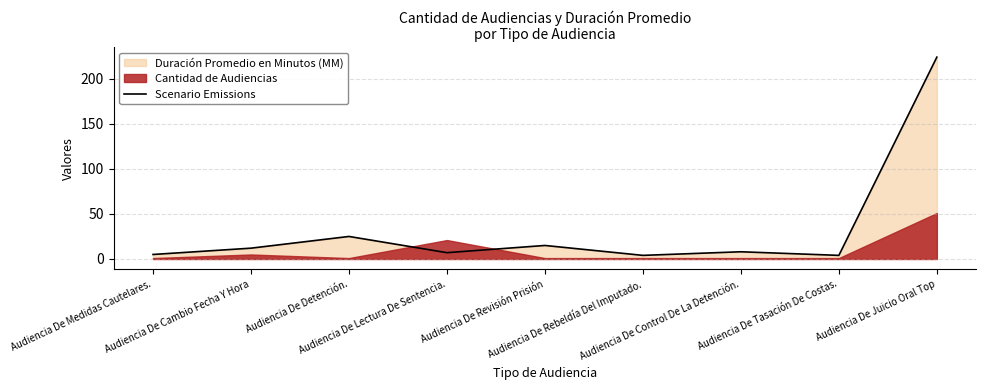

At which category does the data reach its first local valley?

Audiencia De Lectura De Sentencia.